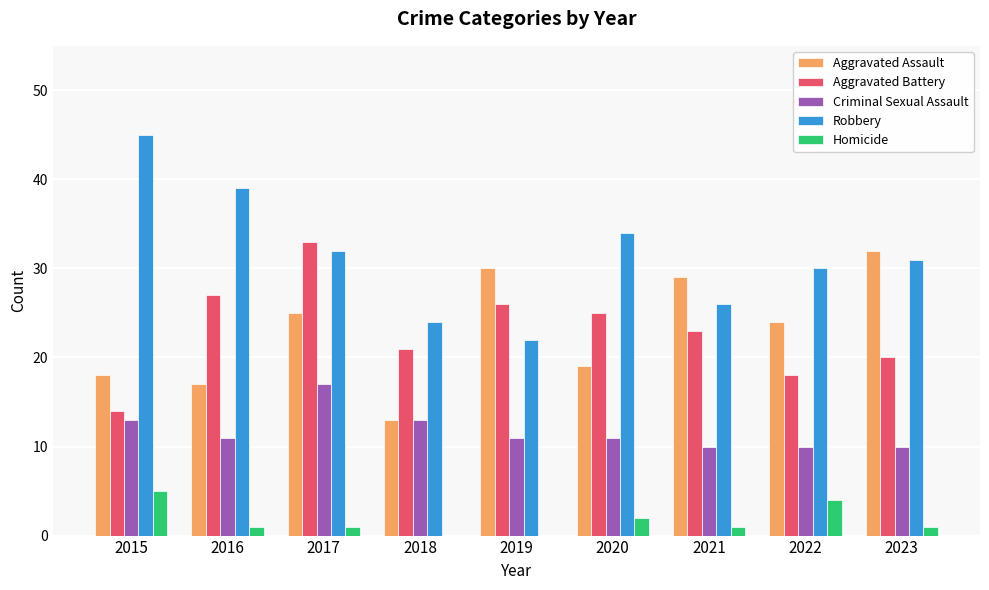

Reading right to left, transcribe all the data shown in this chart.

Aggravated Assault: 32	24	29	19	30	13	25	17	18
Aggravated Battery: 20	18	23	25	26	21	33	27	14
Criminal Sexual Assault: 10	10	10	11	11	13	17	11	13
Robbery: 31	30	26	34	22	24	32	39	45
Homicide: 1	4	1	2	0	0	1	1	5